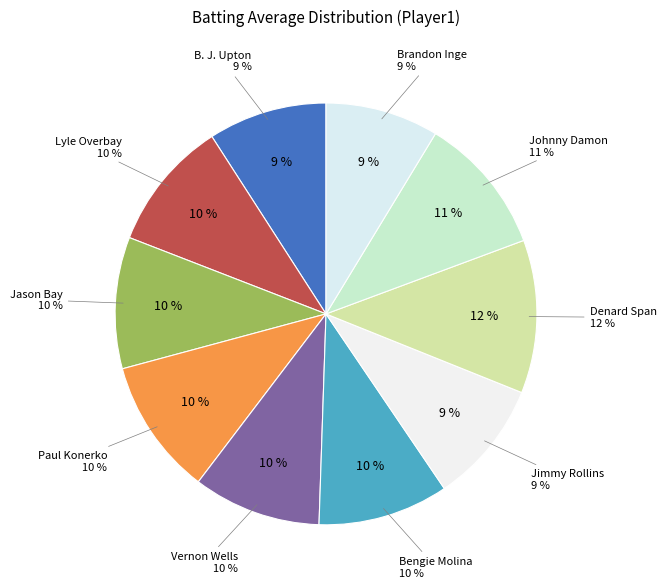

What portion of the pie excludes Vernon Wells?

90.2%